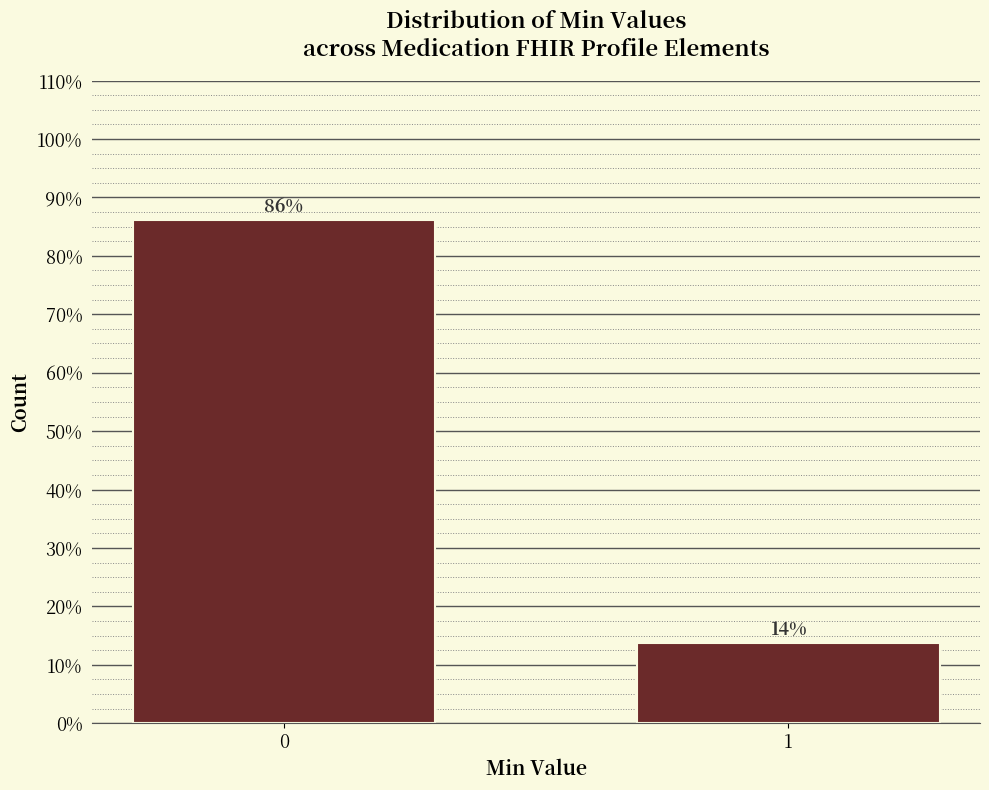

List the labels in order of value, smallest first.

1, 0